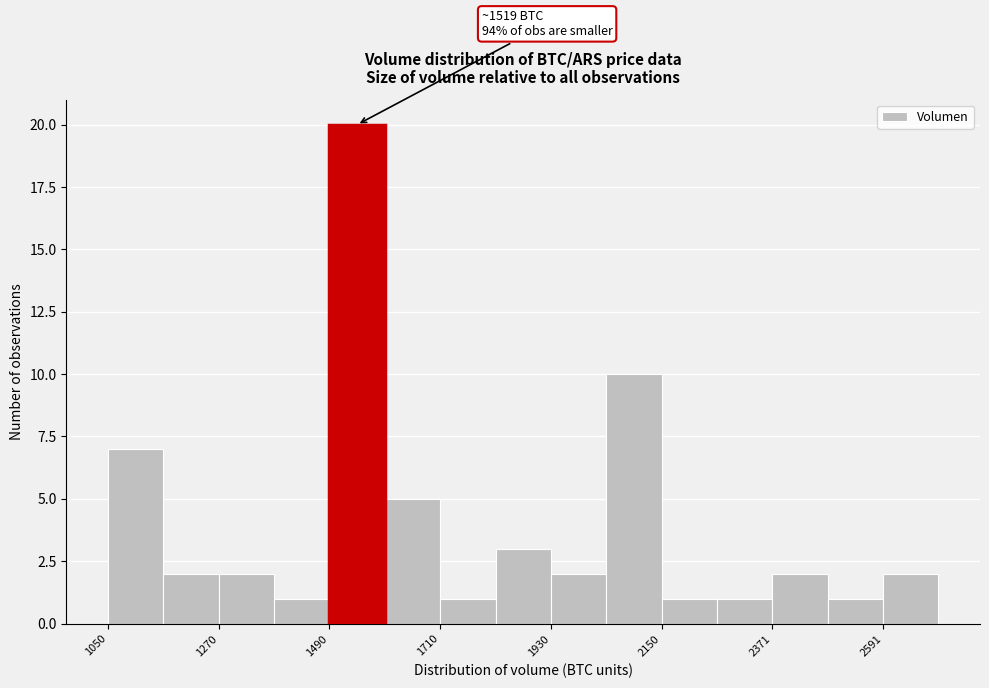

Read against the x-axis, roughly where is the centre of the tallest bar?

1550